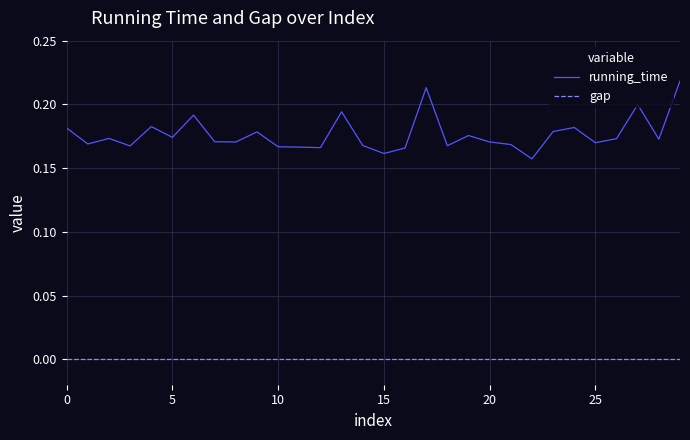

Which series has the largest range (max minus min)?

running_time